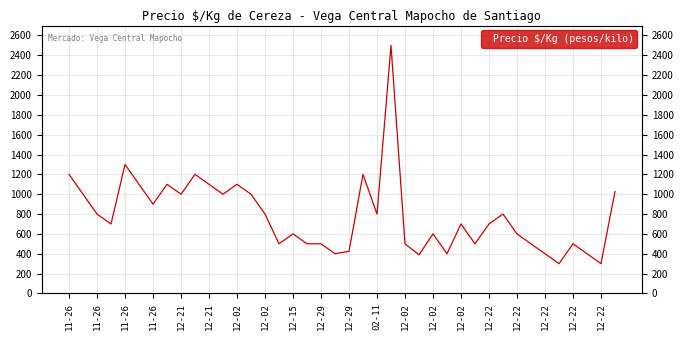

What is the change in value from 12-02 to 02-11?

-100